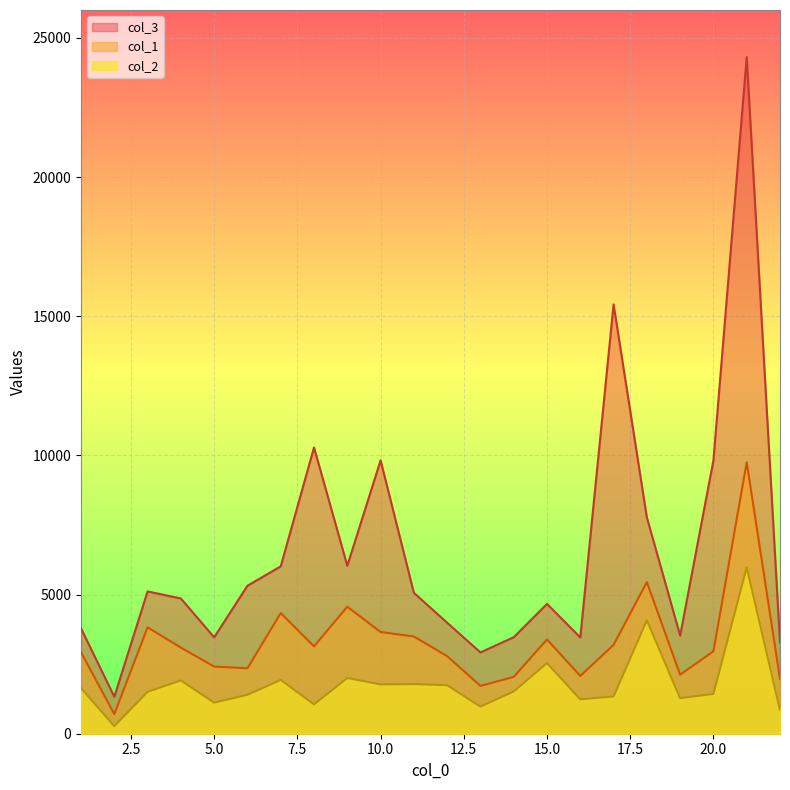

In col_2, how many points are lower than both neighbors (excluding endpoints)?

7